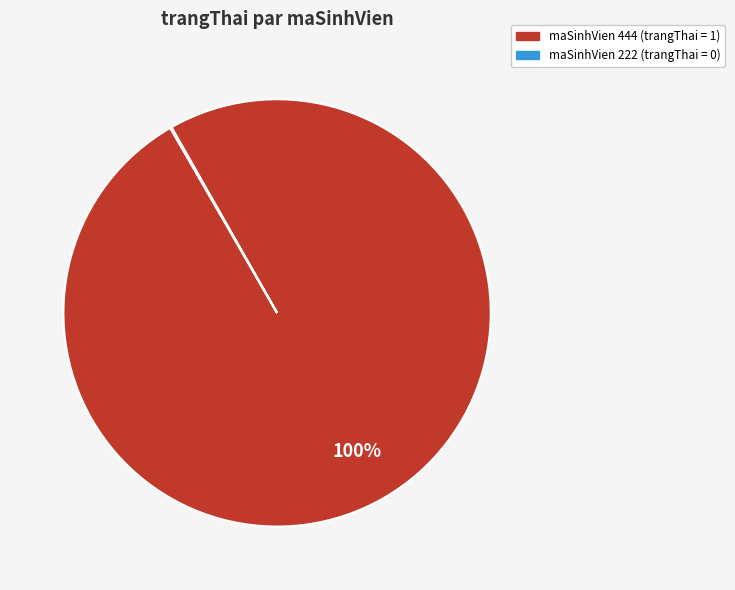

To the nearest percent, what is the average slice percentage?

50%